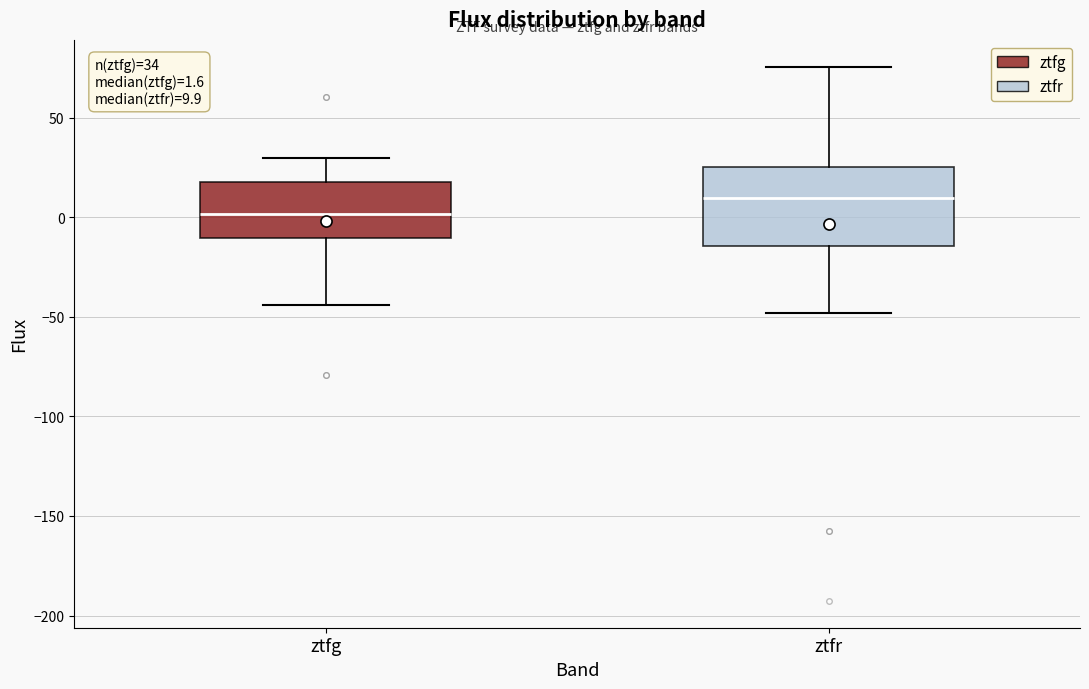

Which box has the lowest median line?

ztfg